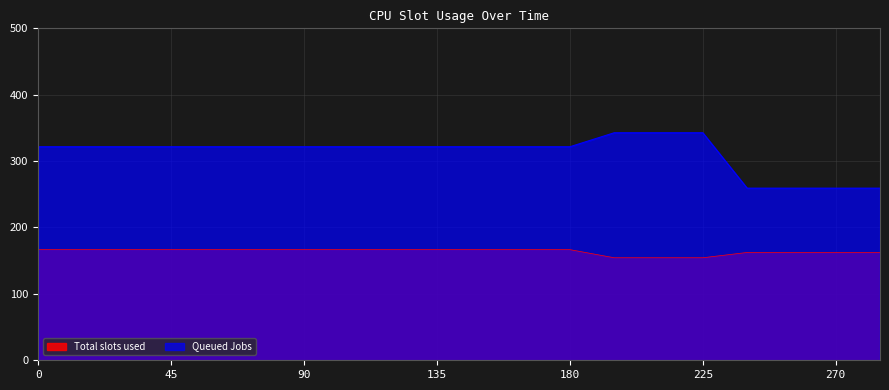

At how many categories does at least one series exceed 332?

3